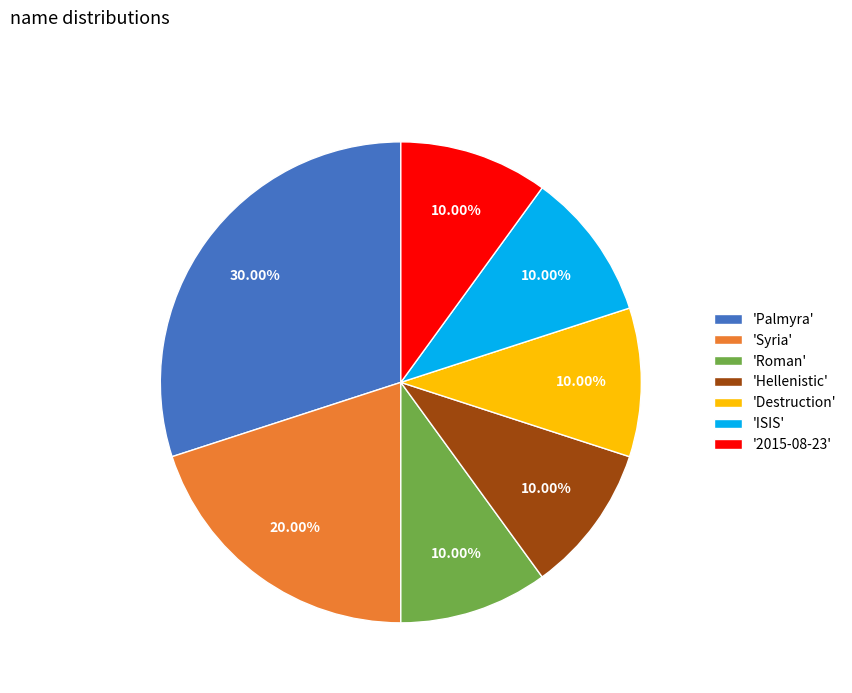

How many segments does this pie chart have?

7